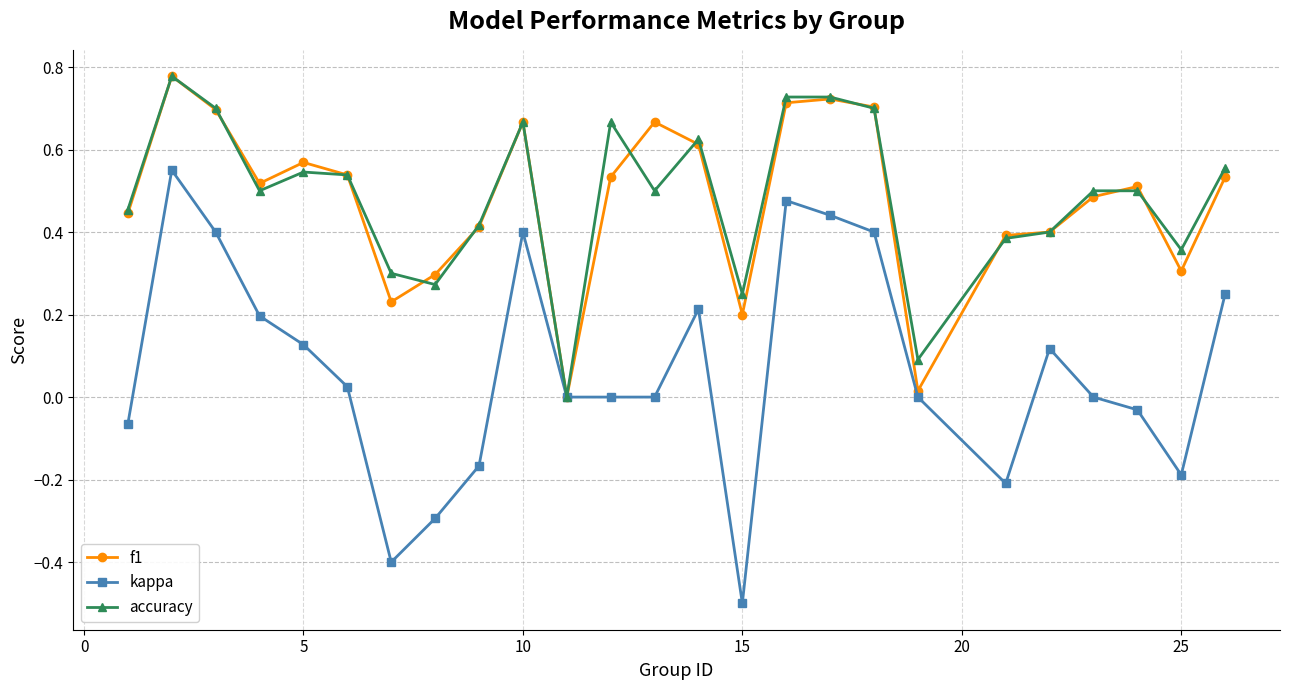

Which series has the widest spread of values?

kappa